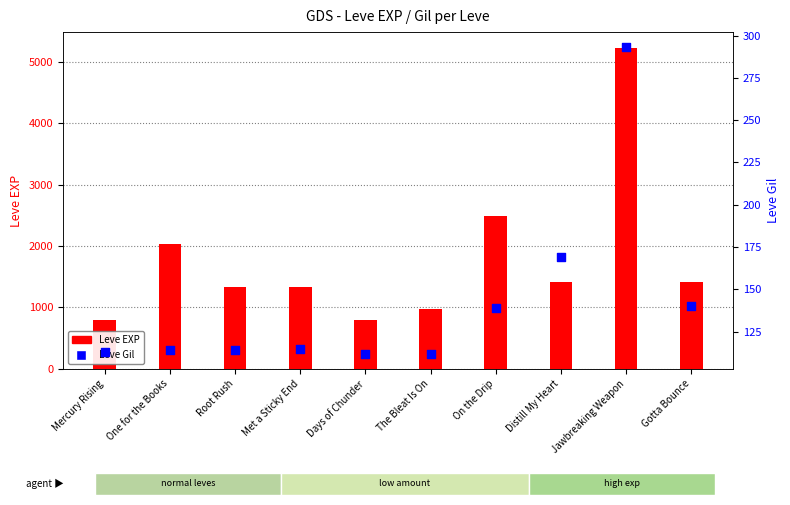

Is the value of Leve EXP at Met a Sticky End greater than the value of Leve Gil at Met a Sticky End?

Yes